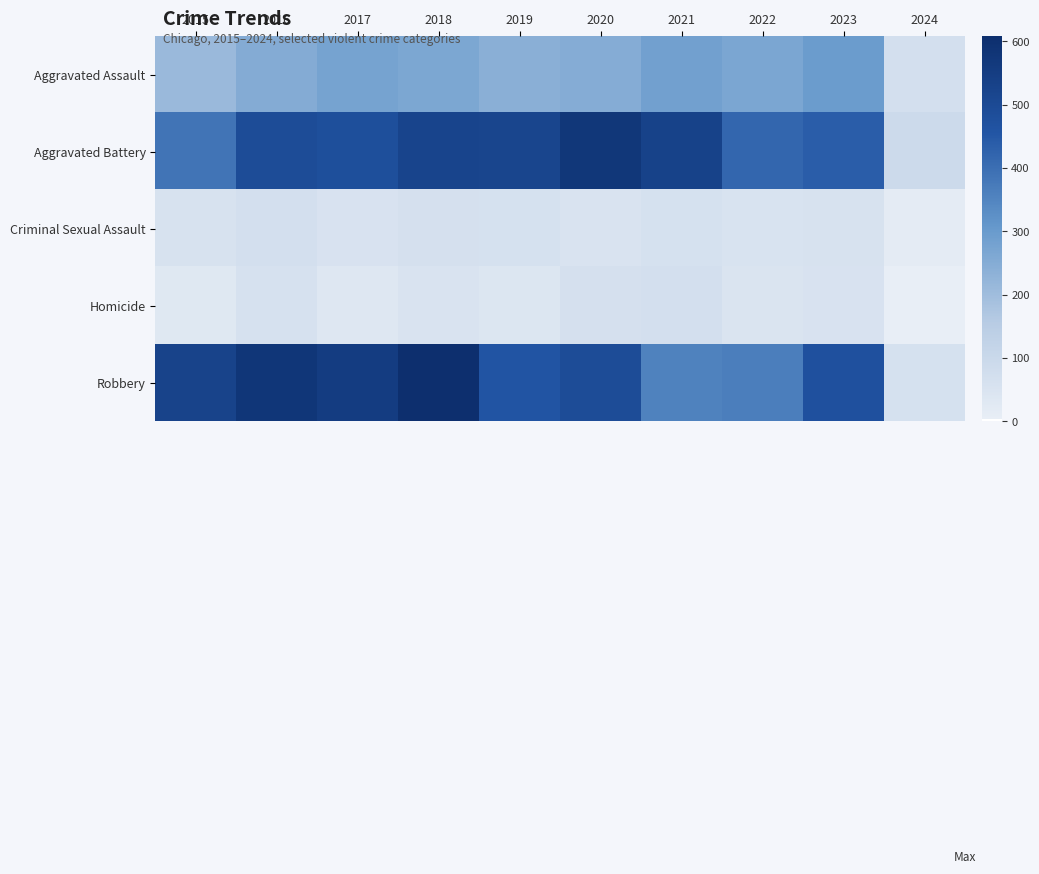

Reading left to right, transcribe all the data shown in this chart.

Aggravated Assault: 2015=210	2016=250	2017=276	2018=265	2019=238	2020=249	2021=284	2022=267	2023=295	2024=70
Aggravated Battery: 2015=387	2016=491	2017=480	2018=522	2019=520	2020=574	2021=531	2022=417	2023=437	2024=91
Criminal Sexual Assault: 2015=58	2016=69	2017=55	2018=65	2019=61	2020=49	2021=62	2022=53	2023=56	2024=17
Homicide: 2015=32	2016=59	2017=37	2018=49	2019=40	2020=63	2021=69	2022=47	2023=55	2024=4
Robbery: 2015=527	2016=579	2017=553	2018=608	2019=458	2020=491	2021=356	2022=364	2023=473	2024=61